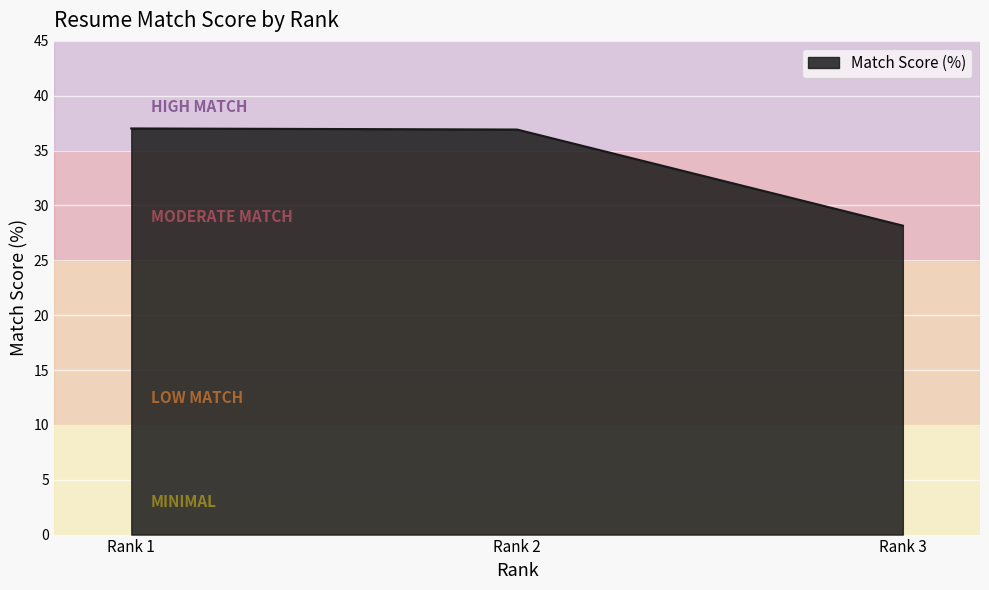

What is the difference between the second highest and minimum values?

8.8